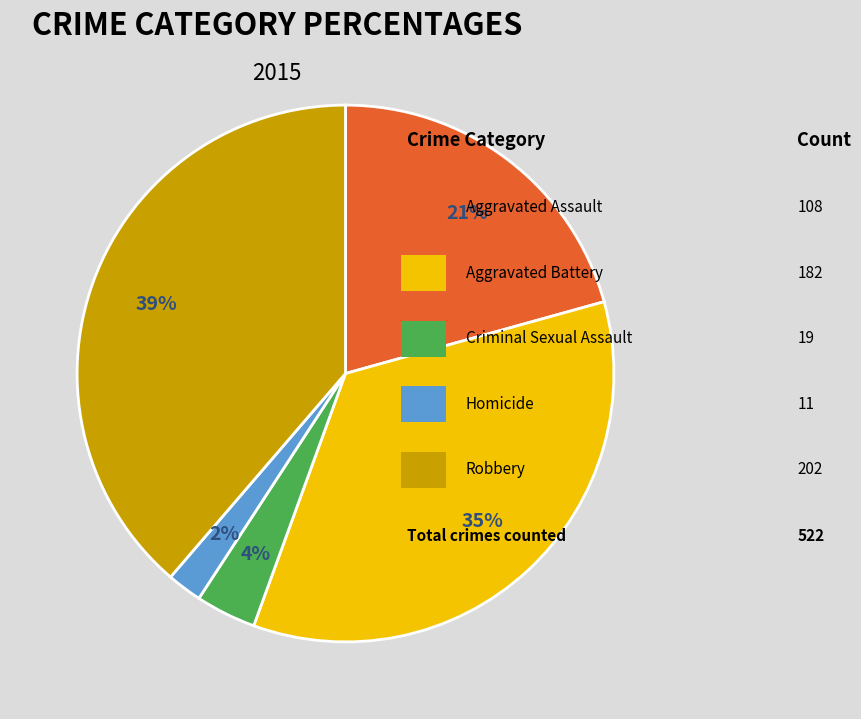

How many segments does this pie chart have?

5